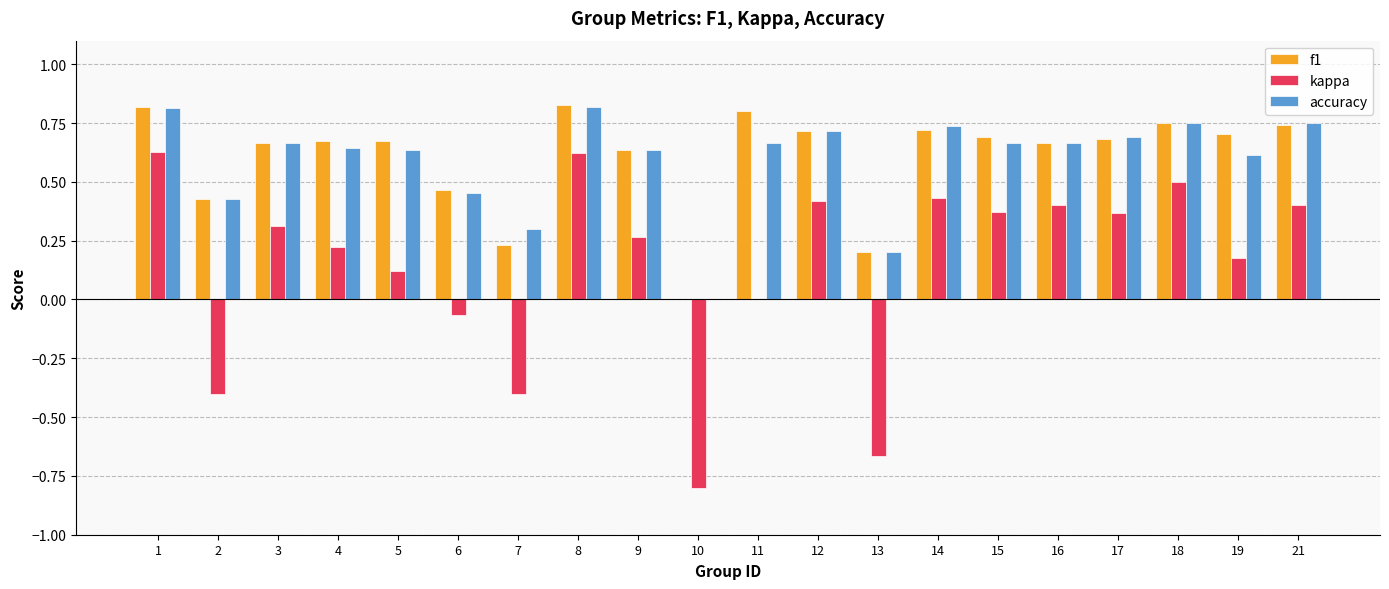

Are the bars grouped side by side (vs. stacked)?

Yes